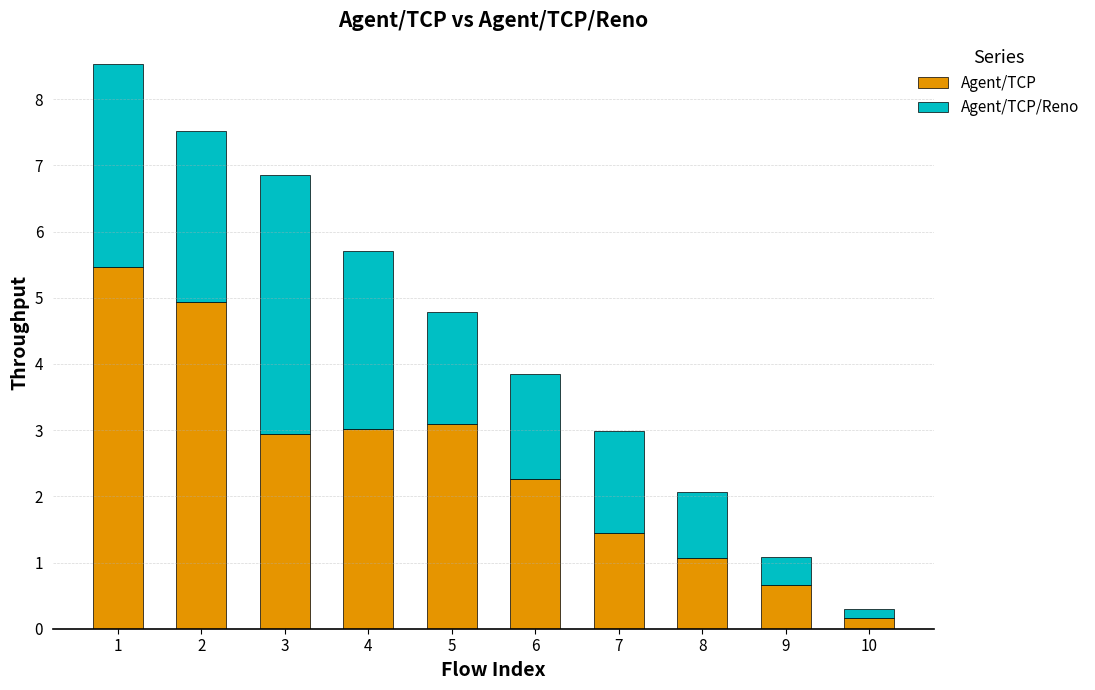

The Agent/TCP series shows 2.9 at 3. True or false?

True